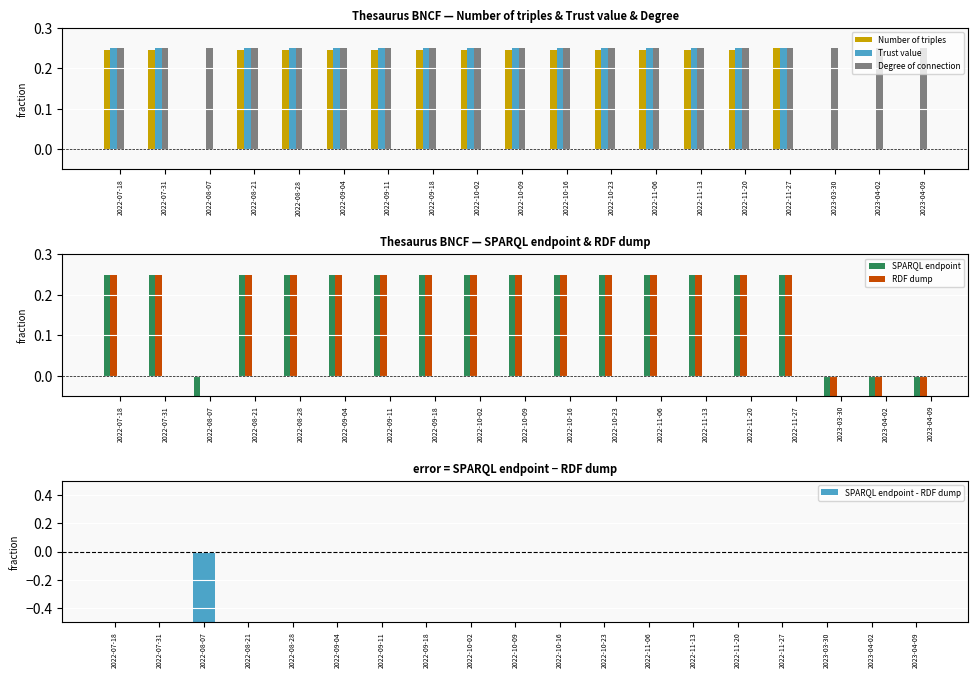

Reading right to left, list all the values displayed in this chart.

Number of triples: 0.0	0.0	0.0	0.2	0.2	0.2	0.2	0.2	0.2	0.2	0.2	0.2	0.2	0.2	0.2	0.2	0.0	0.2	0.2
Trust value: 0.0	0.0	0.0	0.2	0.2	0.2	0.2	0.2	0.2	0.2	0.2	0.2	0.2	0.2	0.2	0.2	0.0	0.2	0.2
Degree of connection: 0.2	0.2	0.2	0.2	0.2	0.2	0.2	0.2	0.2	0.2	0.2	0.2	0.2	0.2	0.2	0.2	0.2	0.2	0.2
SPARQL endpoint: -0.2	-0.2	-0.2	0.2	0.2	0.2	0.2	0.2	0.2	0.2	0.2	0.2	0.2	0.2	0.2	0.2	-0.2	0.2	0.2
RDF dump: -0.2	-0.2	-0.2	0.2	0.2	0.2	0.2	0.2	0.2	0.2	0.2	0.2	0.2	0.2	0.2	0.2	0.0	0.2	0.2
SPARQL endpoint - RDF dump: 0.0	0.0	0.0	0.0	0.0	0.0	0.0	0.0	0.0	0.0	0.0	0.0	0.0	0.0	0.0	0.0	-1.0	0.0	0.0